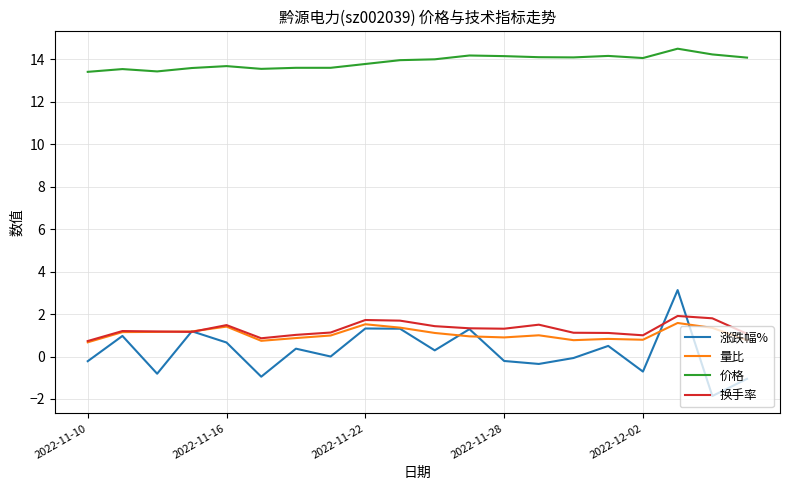

Which series has the largest total across all categories?

价格